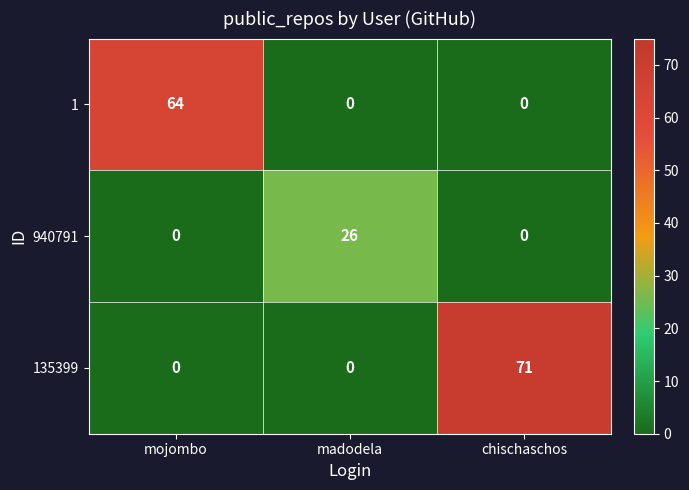

Is it true that 940791 equals 26 at madodela?

True